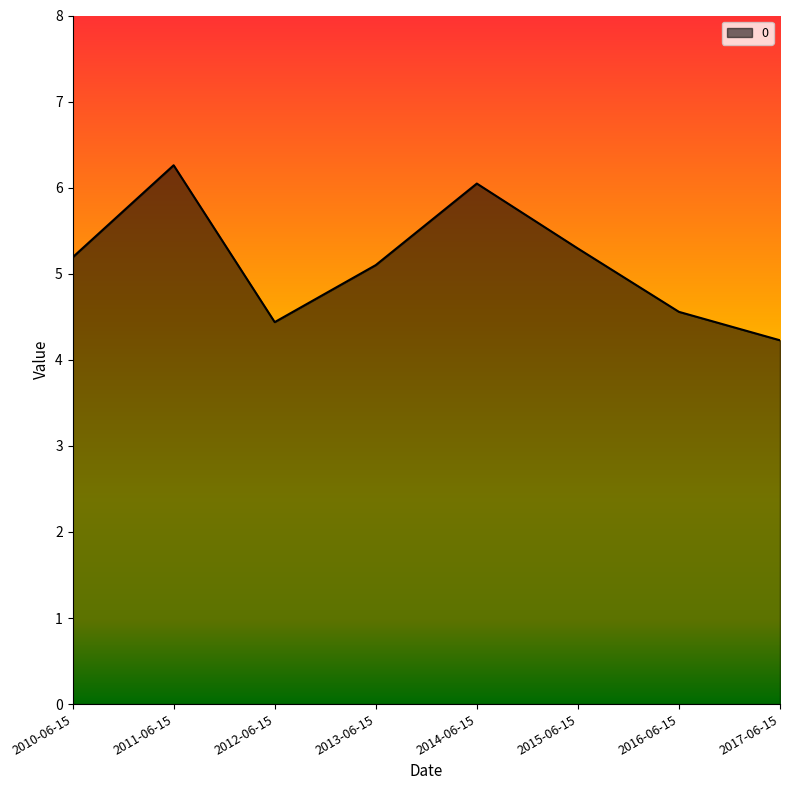

How many lines are shown in the chart?

1